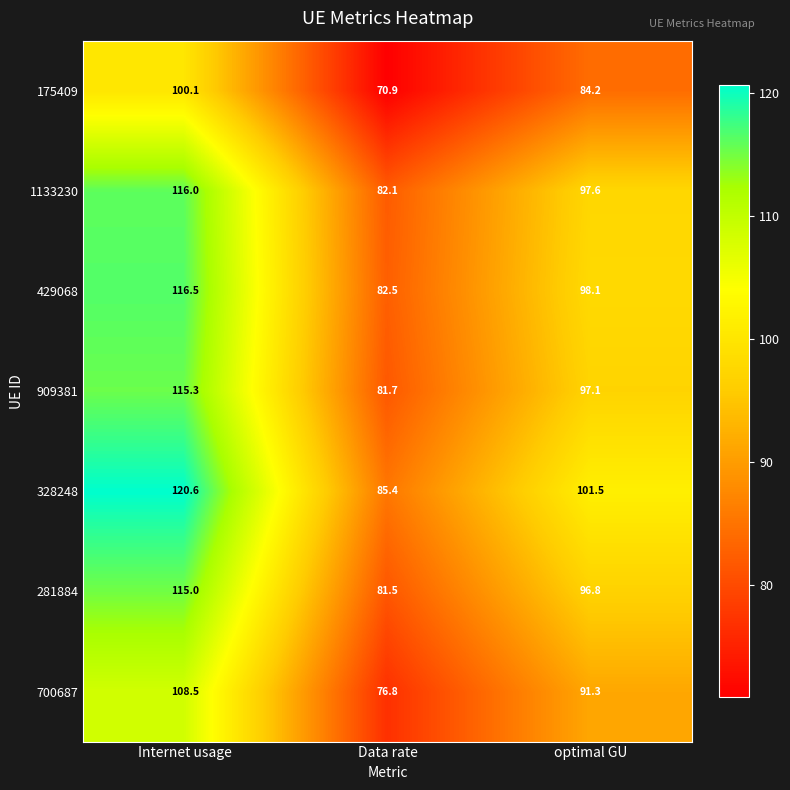

True or false: 175409 has a value of 55.7 at optimal GU.

False